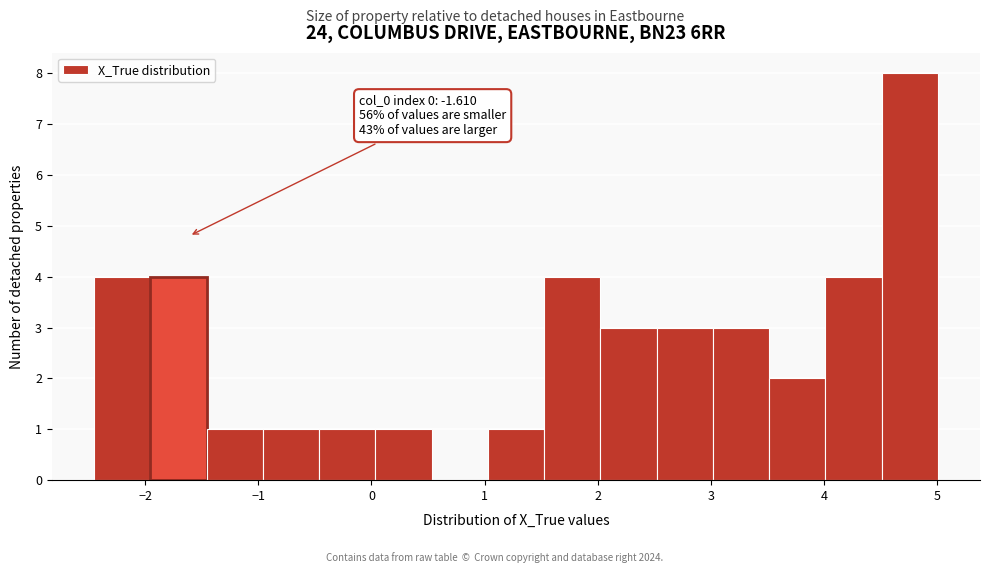

Which range on the x-axis has the tallest bar?

4.5 to 5.0